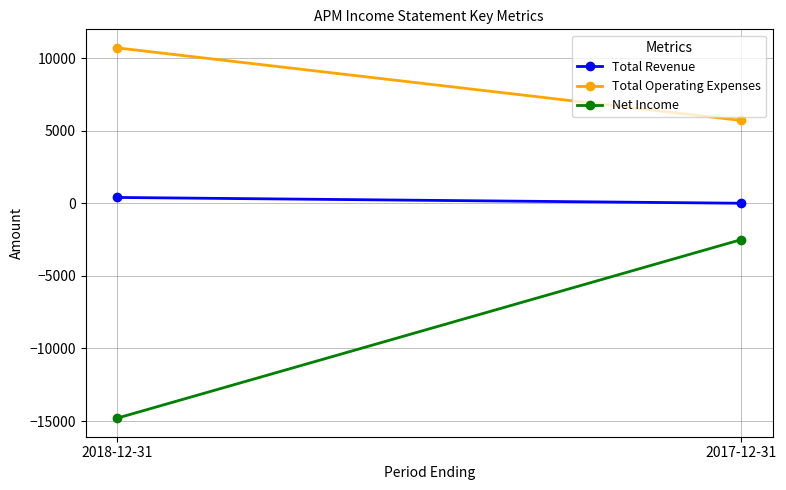

What are all the series names shown in the legend?

Total Revenue, Total Operating Expenses, Net Income